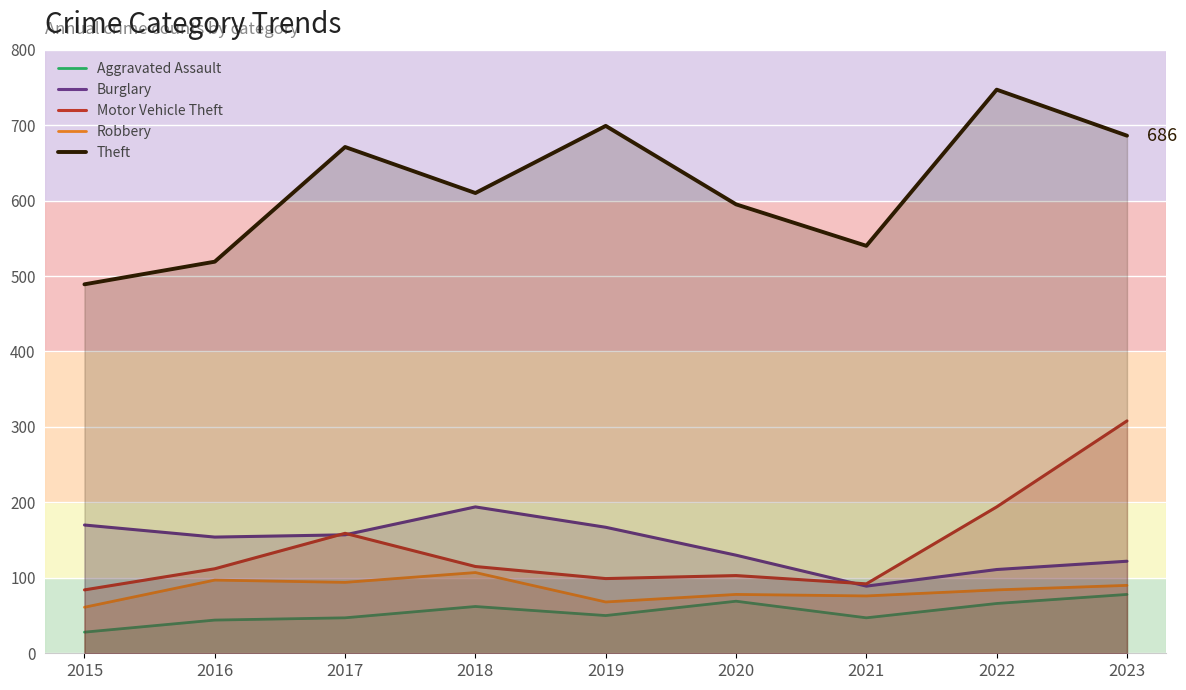

In Theft, how many points are lower than both neighbors (excluding endpoints)?

2